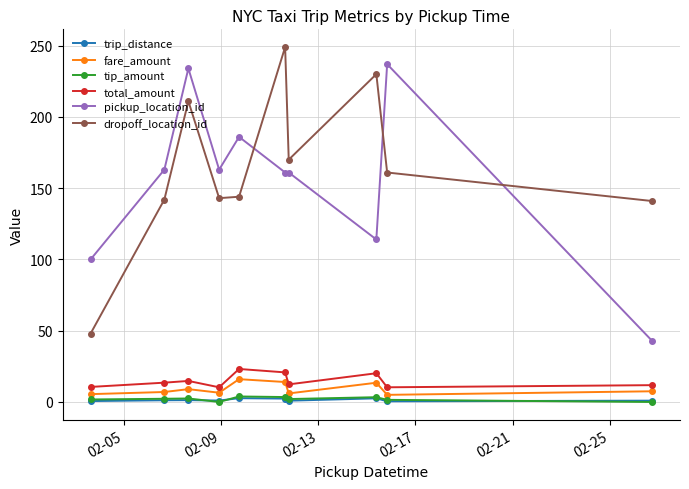

True or false: trip_distance has more than 0 interior local peaks.

True